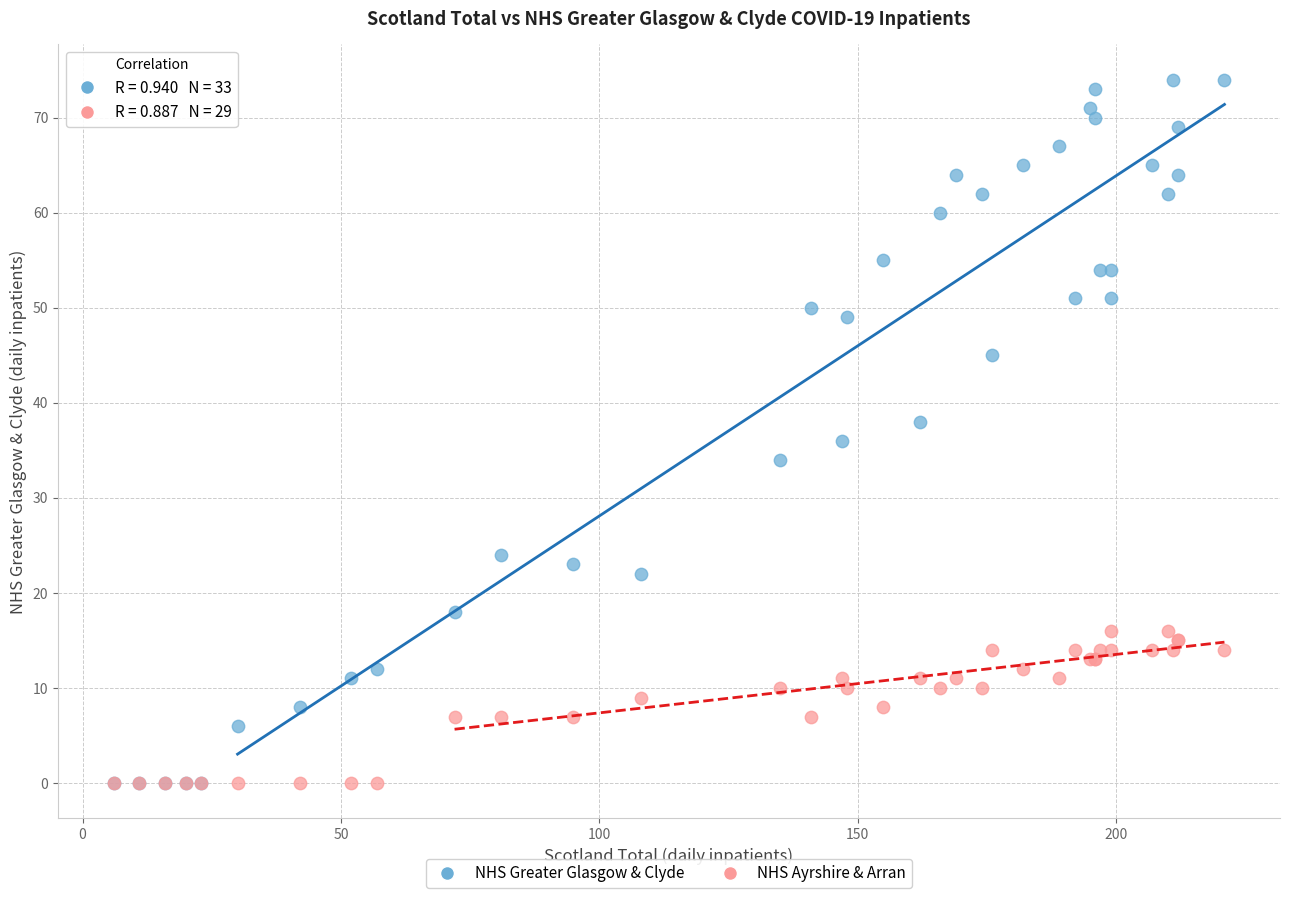

Which series has the largest Y range (max minus min)?

NHS Greater Glasgow & Clyde